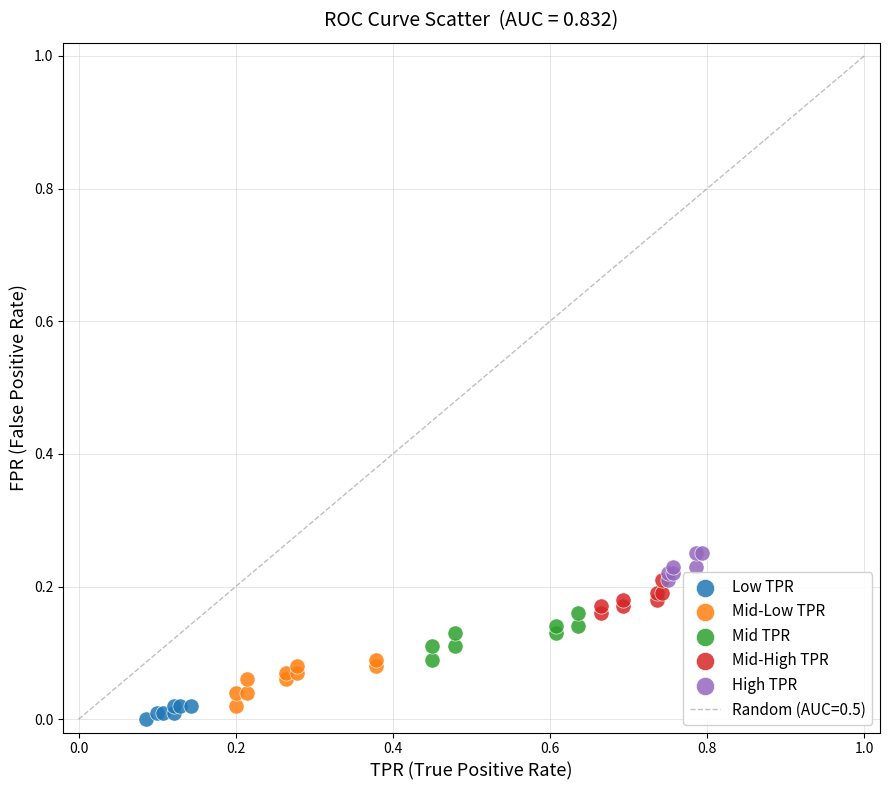

Which series reaches the minimum Y coordinate?

Low TPR